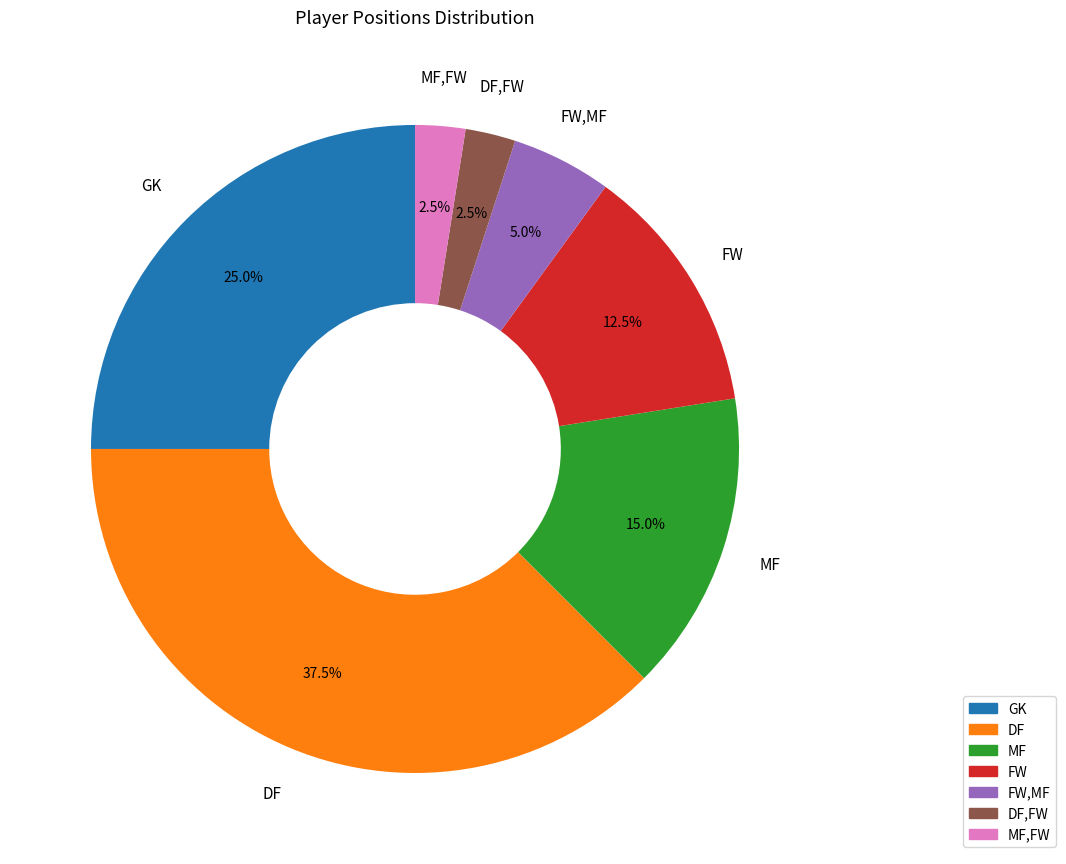

Does any single category account for the majority?

No